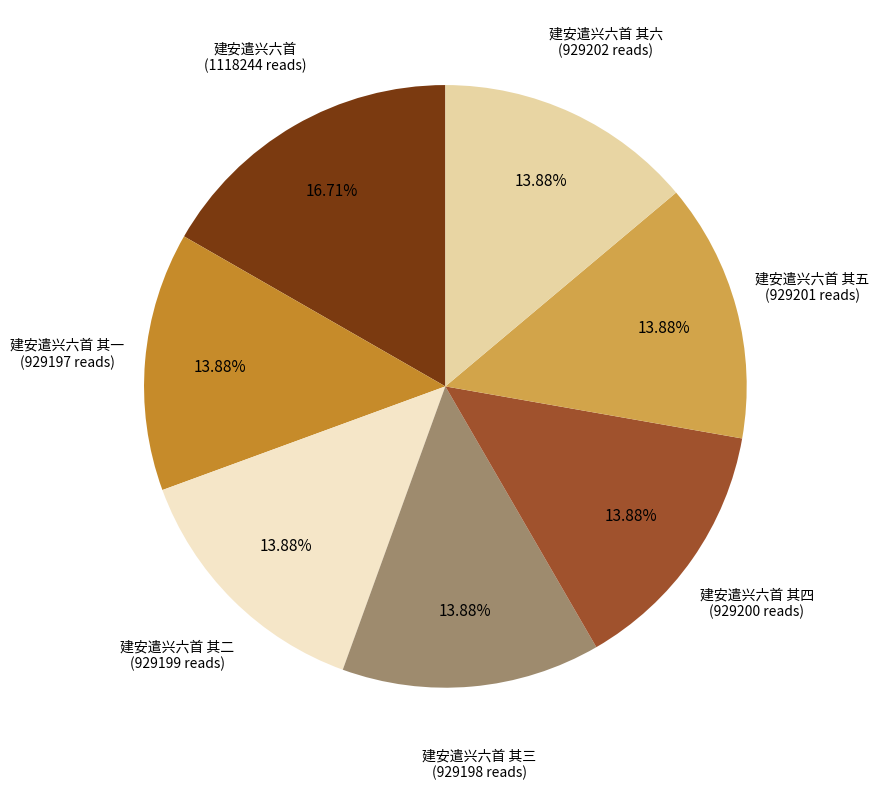

Is there a majority slice in this chart?

No